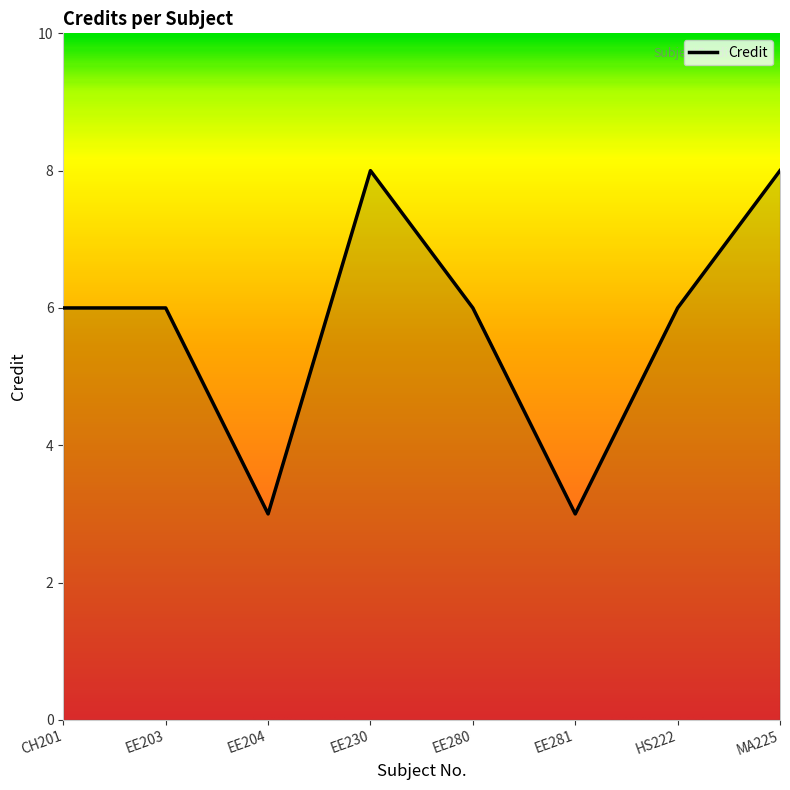

What position from the right is EE203?

7